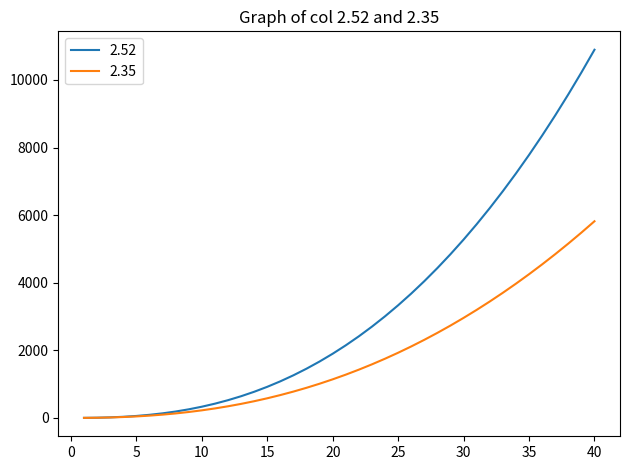

What is the greatest value displayed?

10894.1